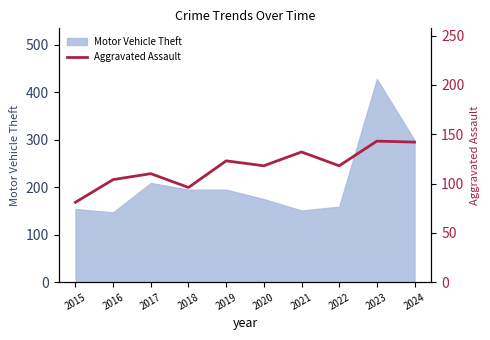

The value of Motor Vehicle Theft at 2021 is 151. True or false?

True